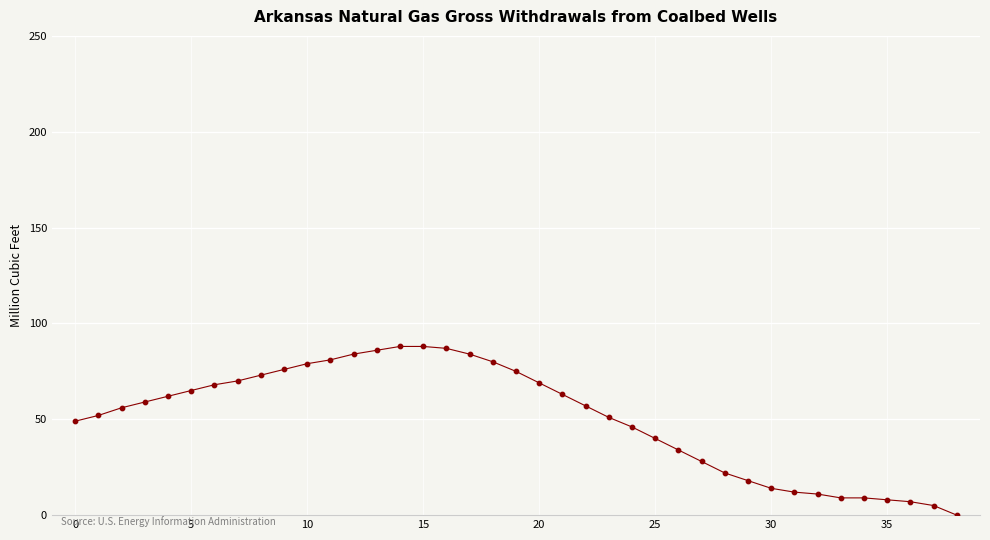

What is the difference between the maximum and minimum values?

88